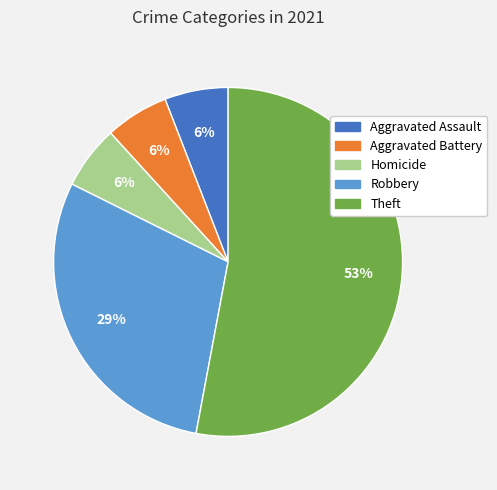

Which slice is the largest?

Theft